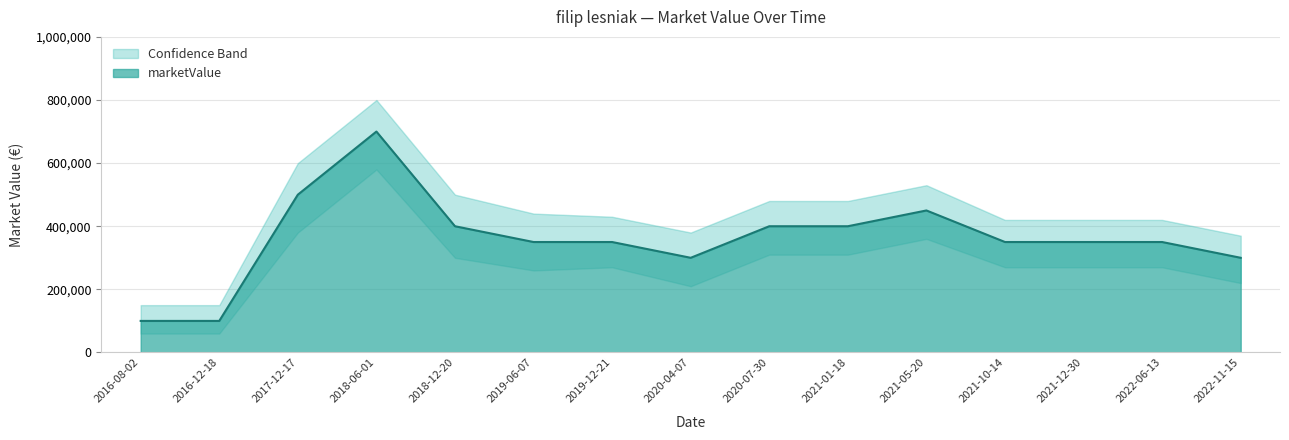

What is the difference between the maximum and minimum values?

600000